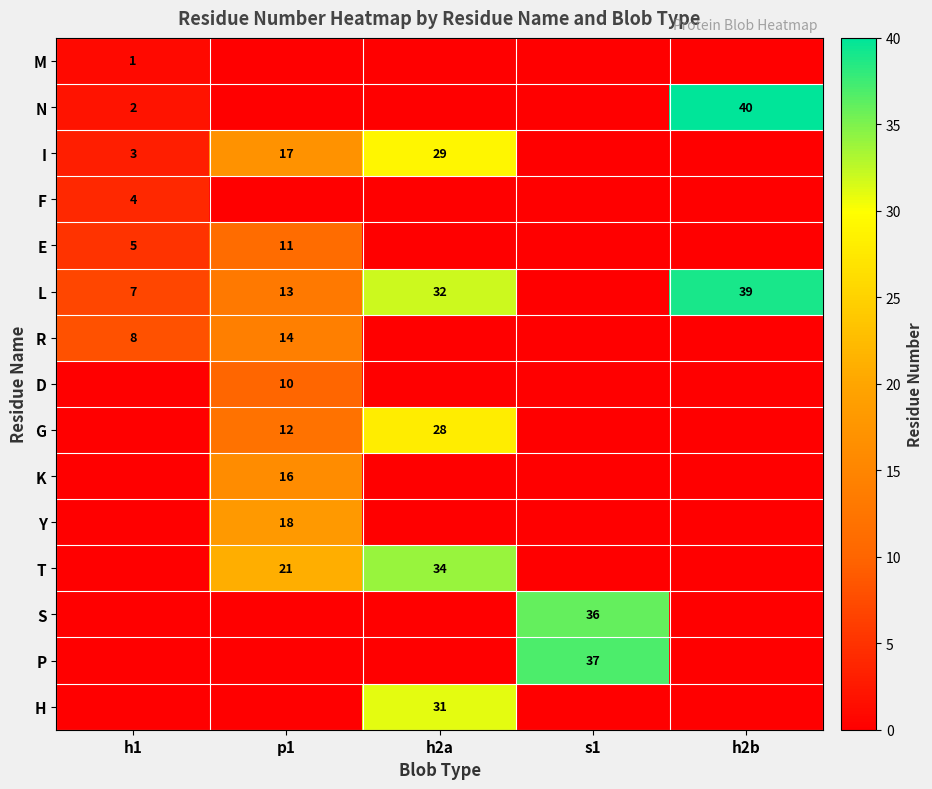

What is the difference between the I values at h2a and p1?

12